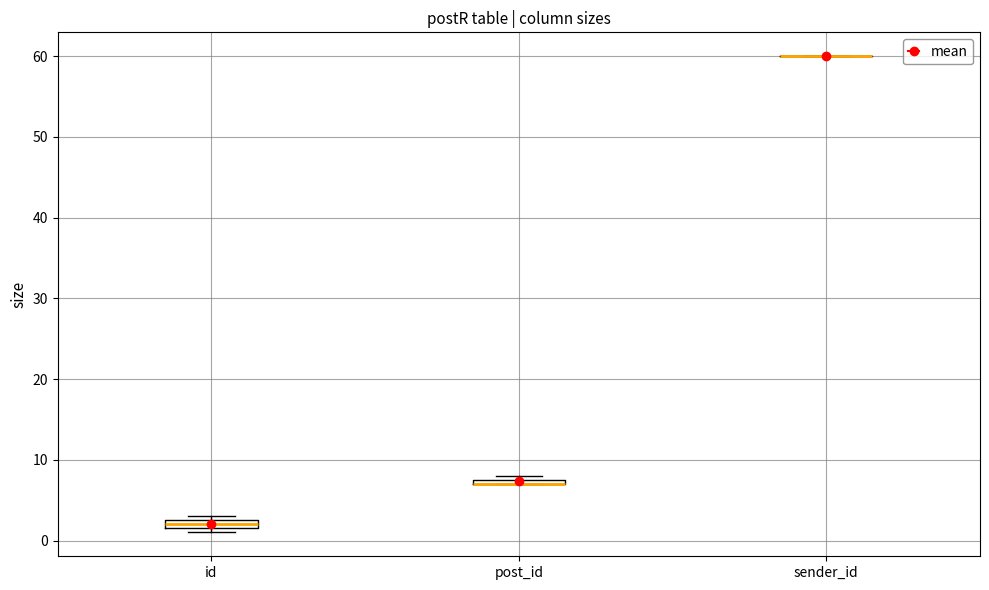

Where is the upper edge of the box for post_id on the y-axis? The values are not printed on the chart, so give them approximately, as read against the axis.

8